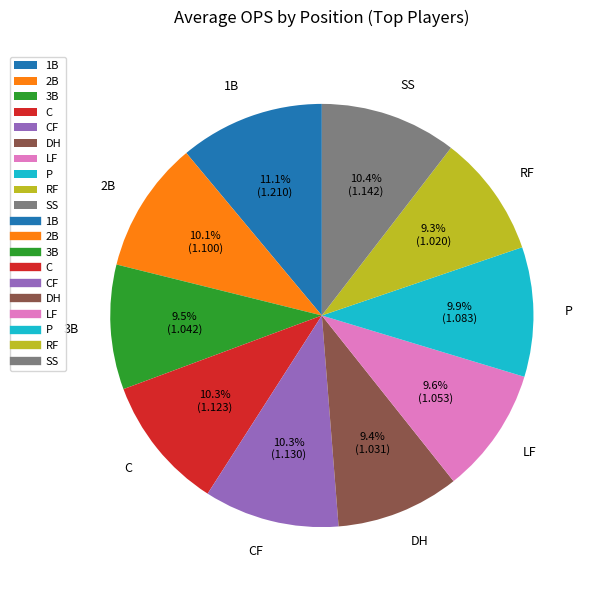

Is the sum of CF and LF greater than half?

No